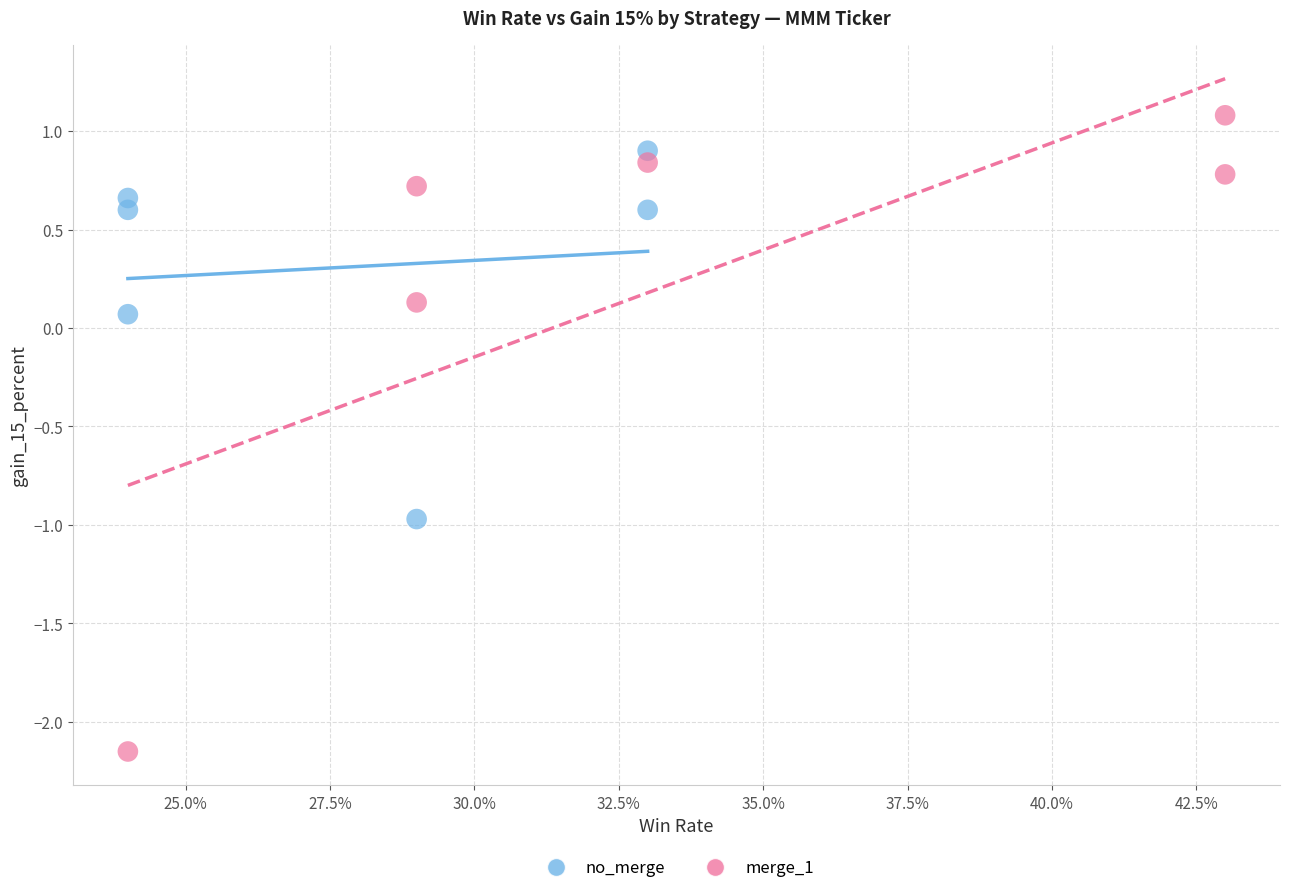

Which series reaches the maximum Y coordinate?

merge_1